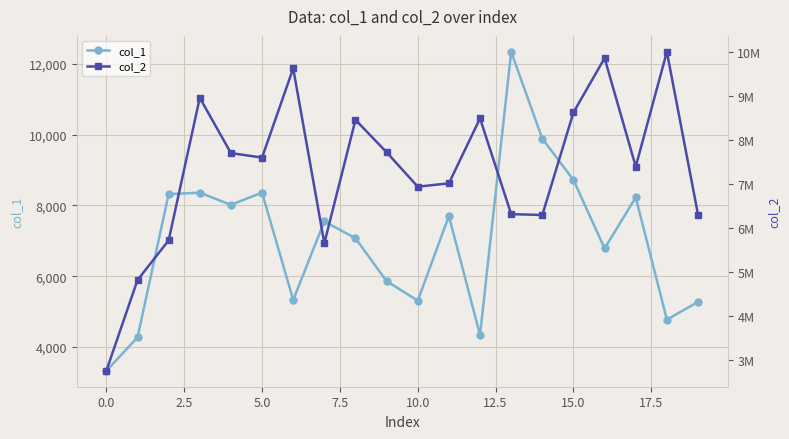

What is the difference between the highest and lowest values at 14?

6283716